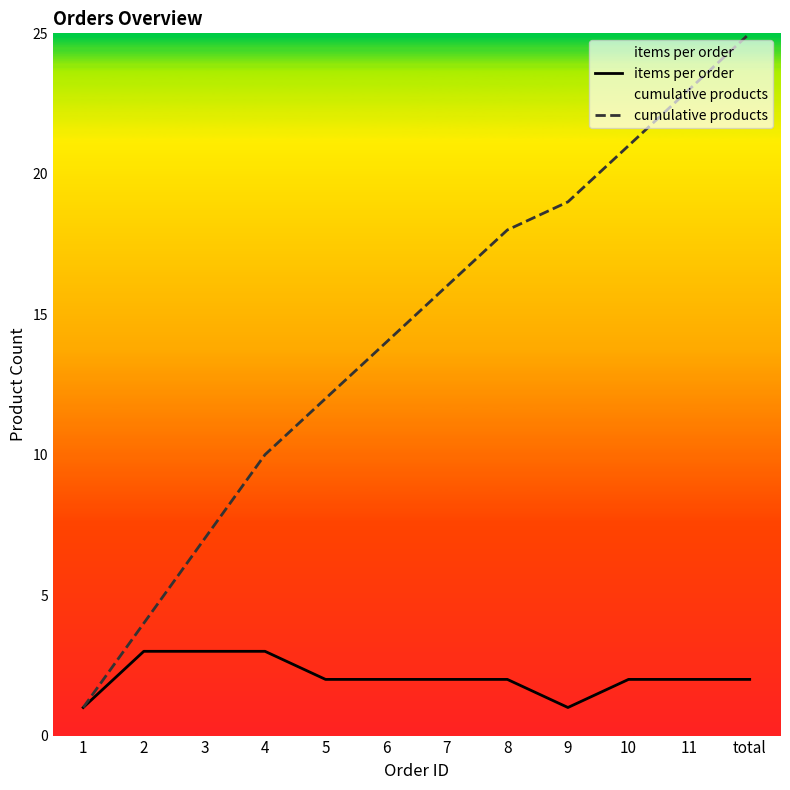

Count the number of categories in the chart.

12